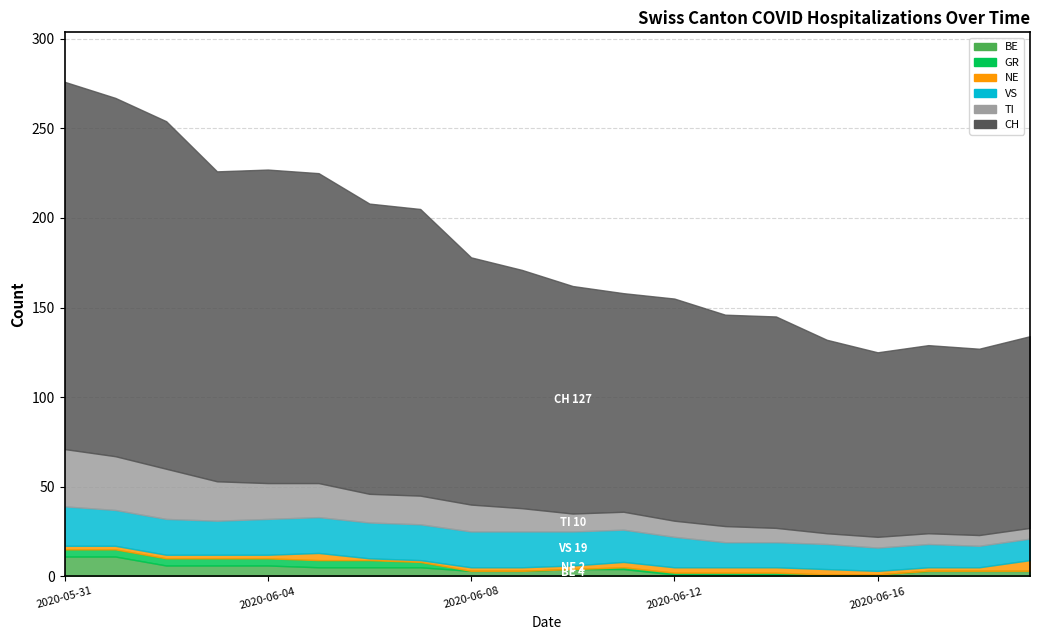

What position from the left is 2020-06-03?

4